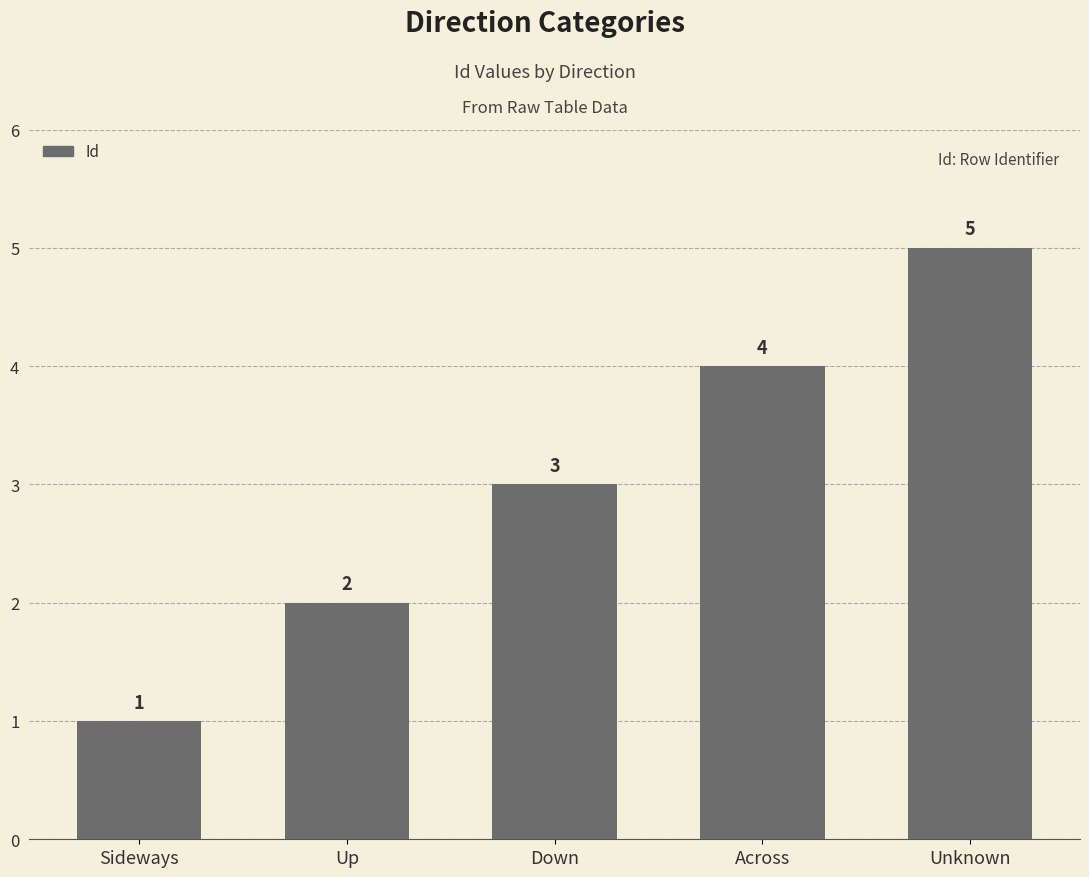

What is the difference between the values at Up and Across?

2